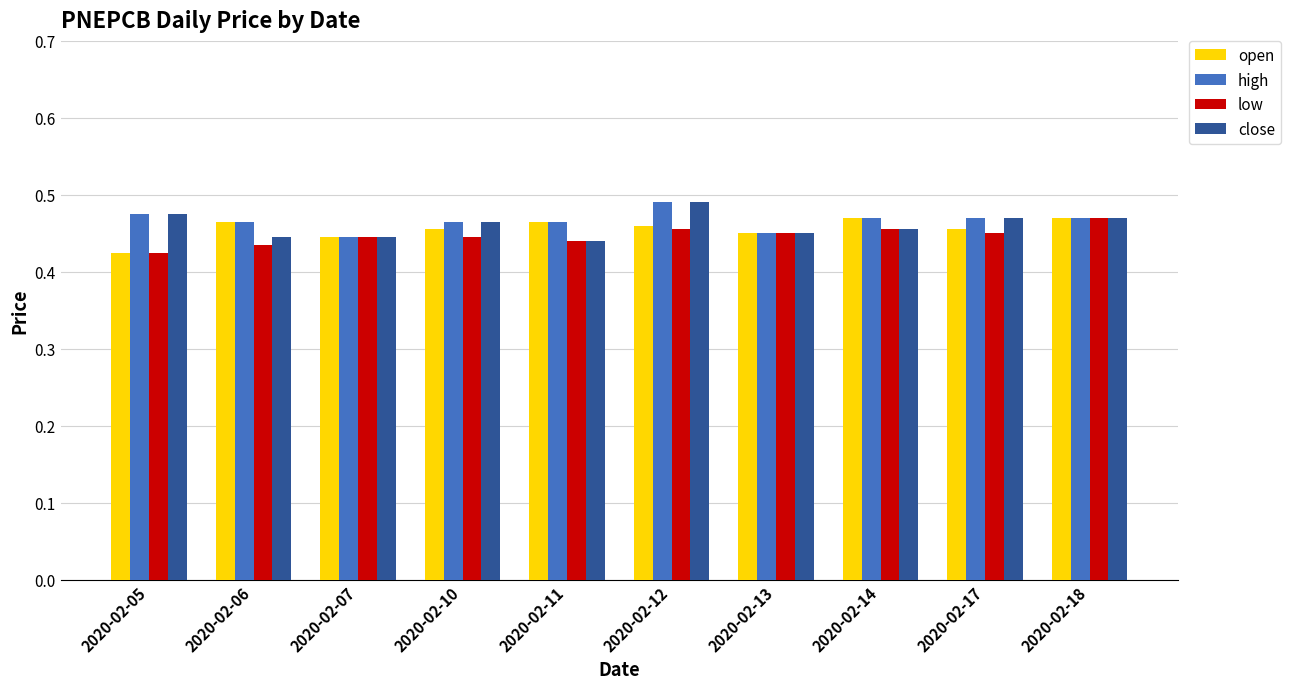

Is the value of low at 2020-02-12 greater than the value of high at 2020-02-07?

Yes